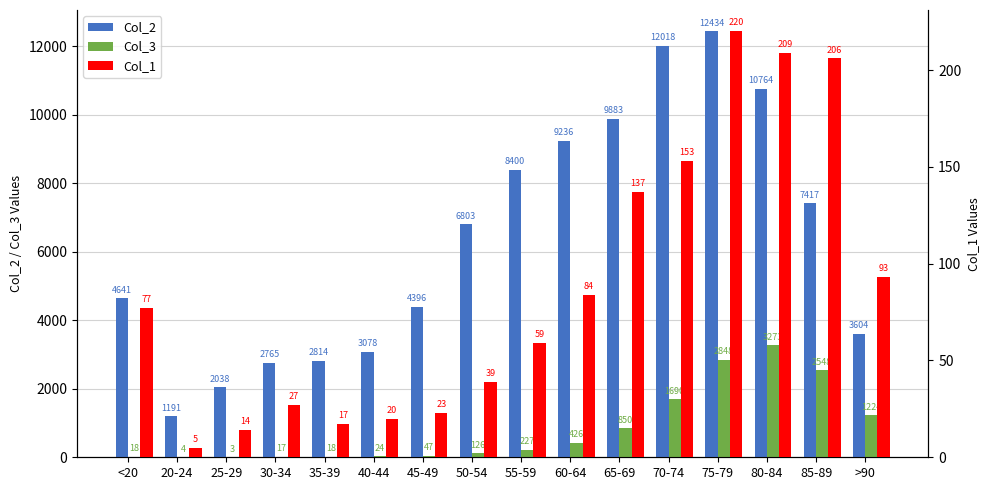

At which label does Col_3 first exceed 227?

60-64